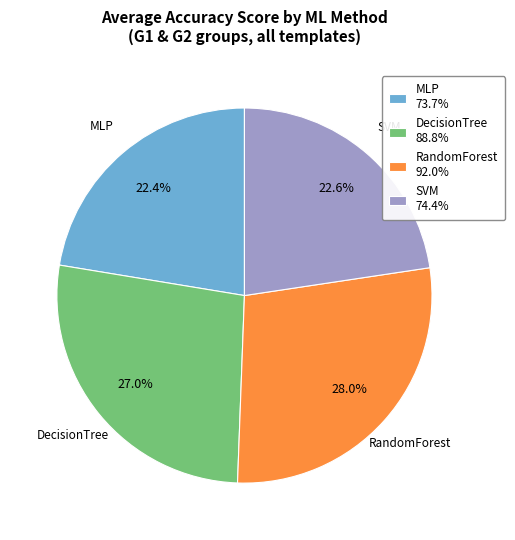

Is RandomForest 92.0% the majority of the pie?

No